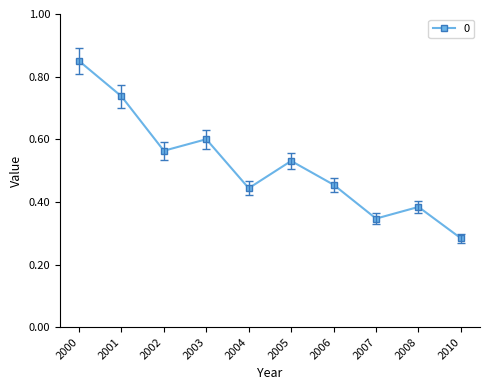

Which category has the lowest value across all series?

2010